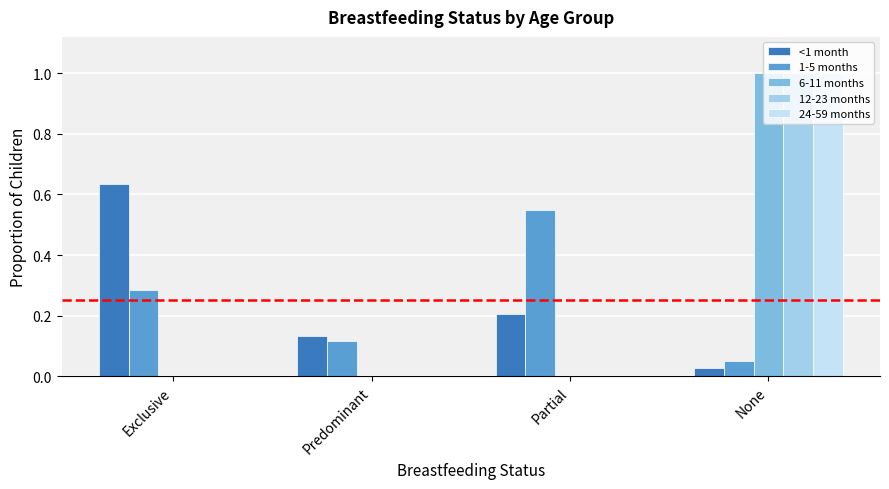

At which category is the sum across all series the highest?

None